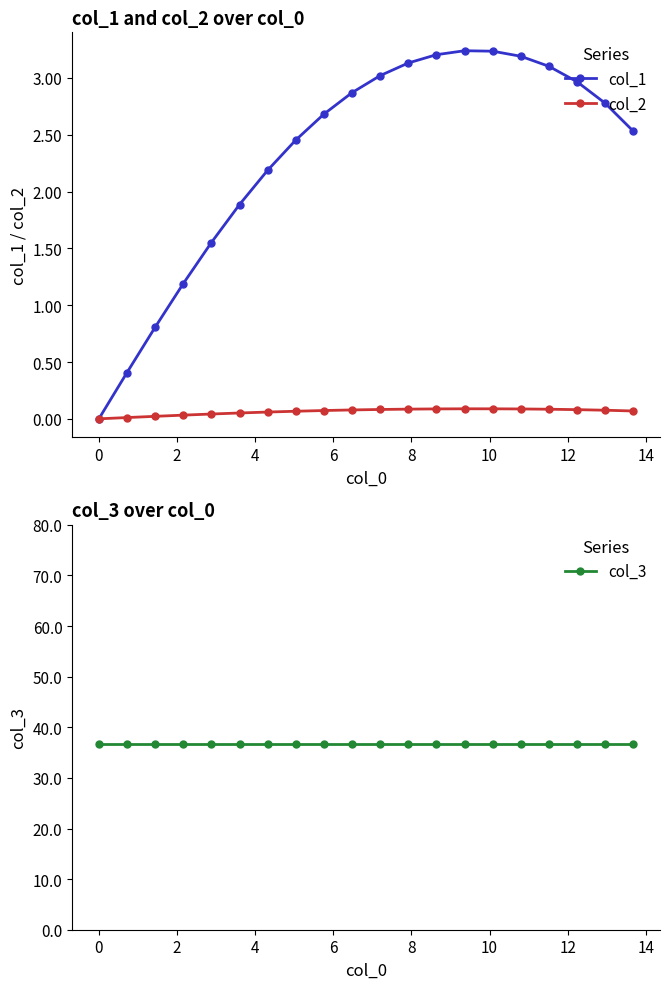

What is the value of the col_1 point at the 2nd from the left?

0.4